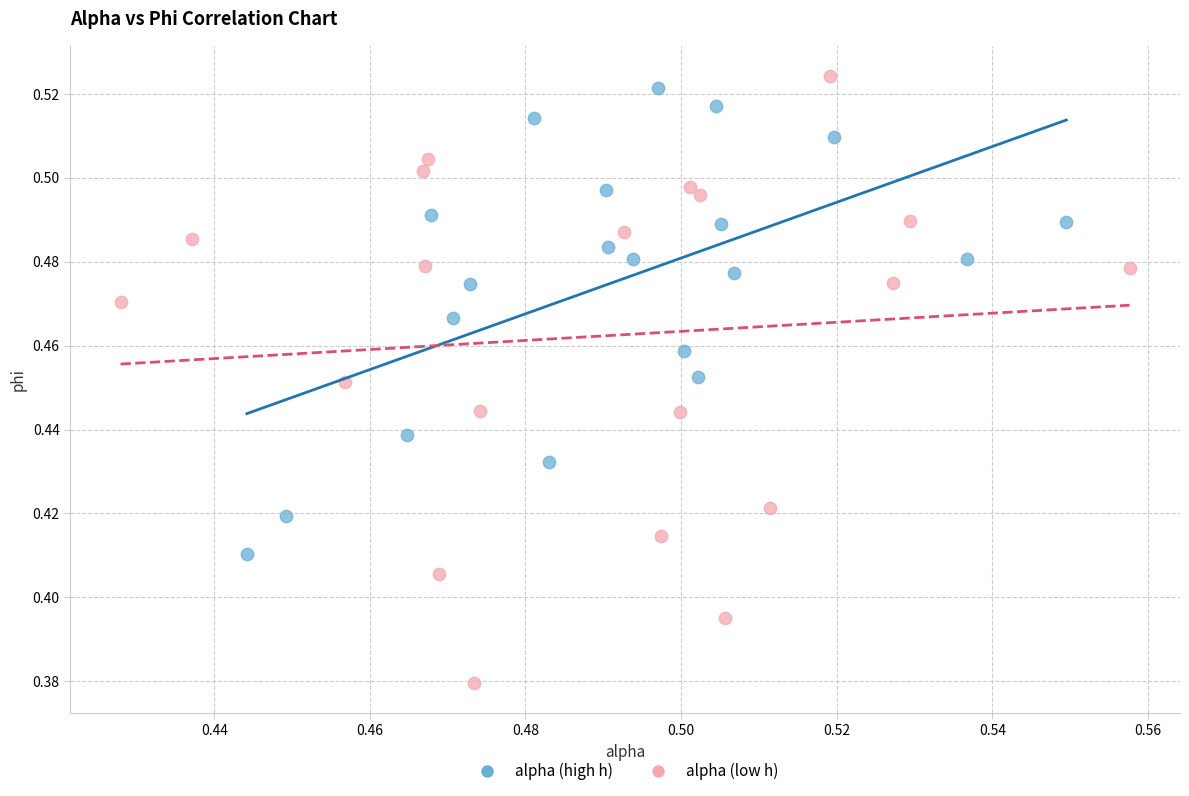

Which series reaches the maximum Y coordinate?

alpha (low h)